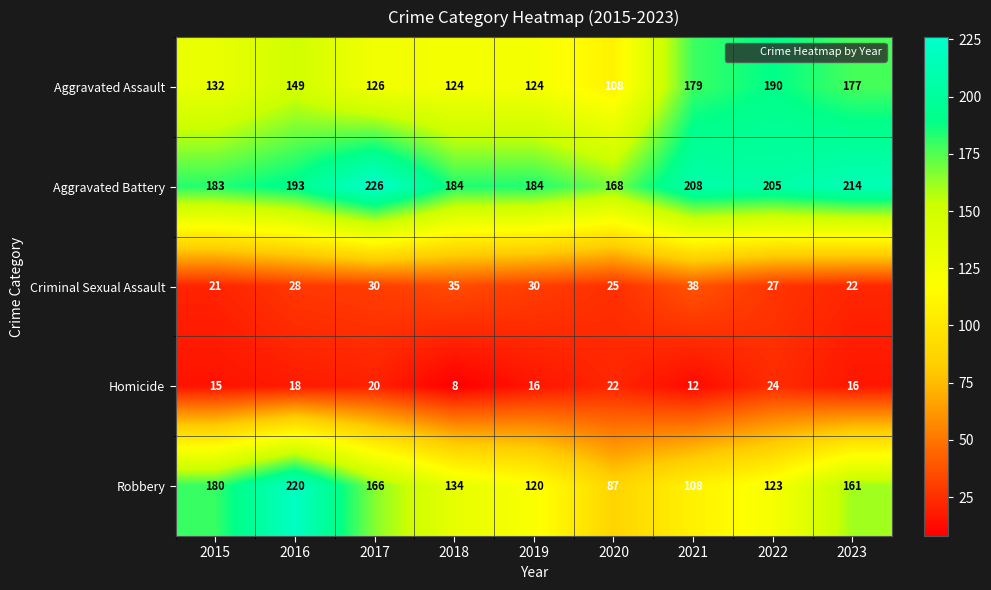

Is it true that Robbery equals 220 at 2016?

True